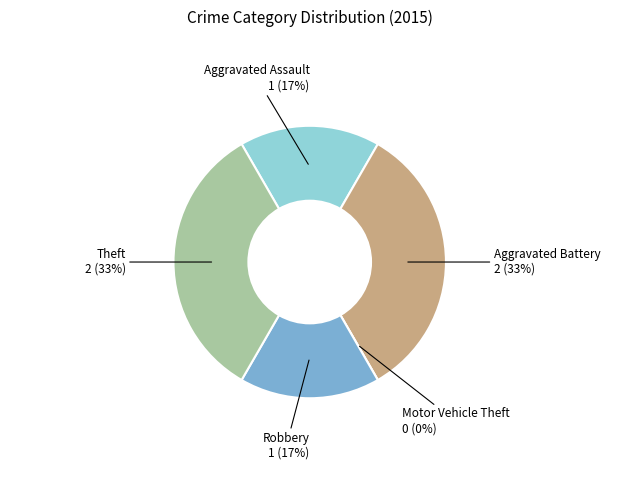

To the nearest percent, what is the average slice percentage?

20%